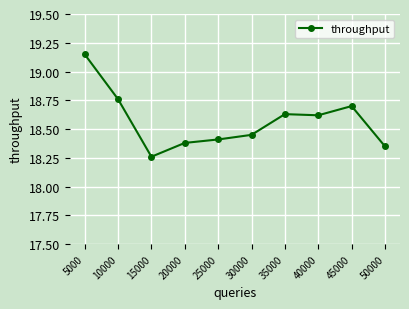

What is the value of the 9th point from the left?

18.7